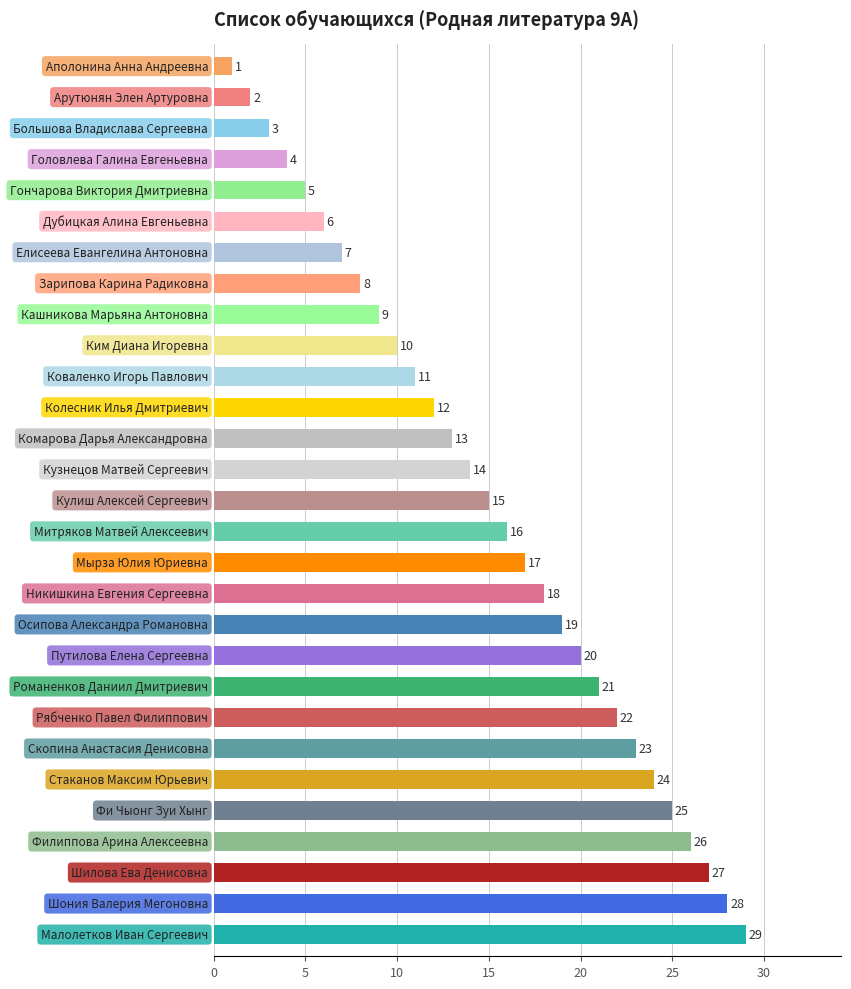

What is the average value?

15